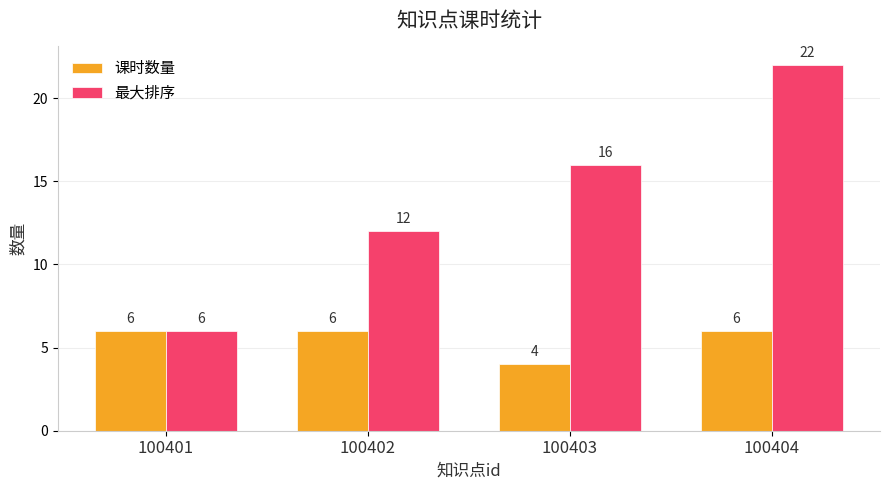

What is the maximum value shown in the chart?

22